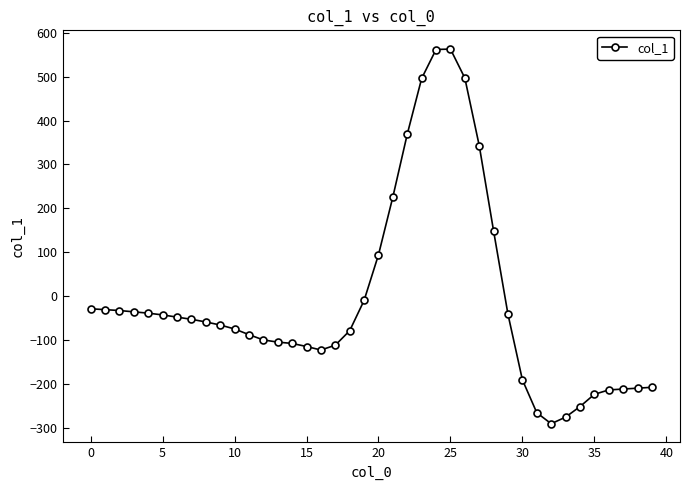

True or false: there are more than 0 points higher than both neighbors.

True